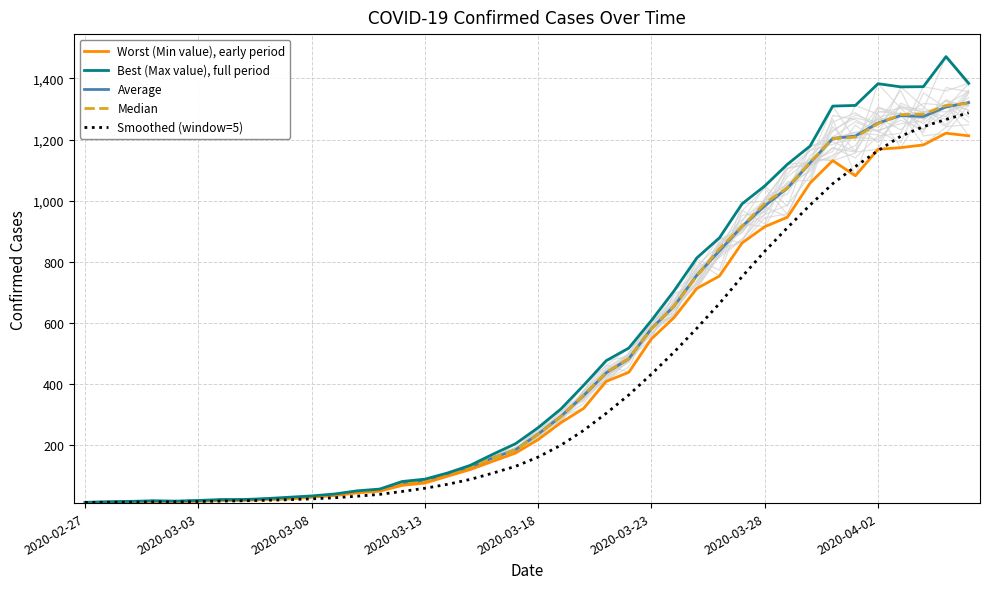

What is the highest value of the Best (Max value), full period series?

1471.3